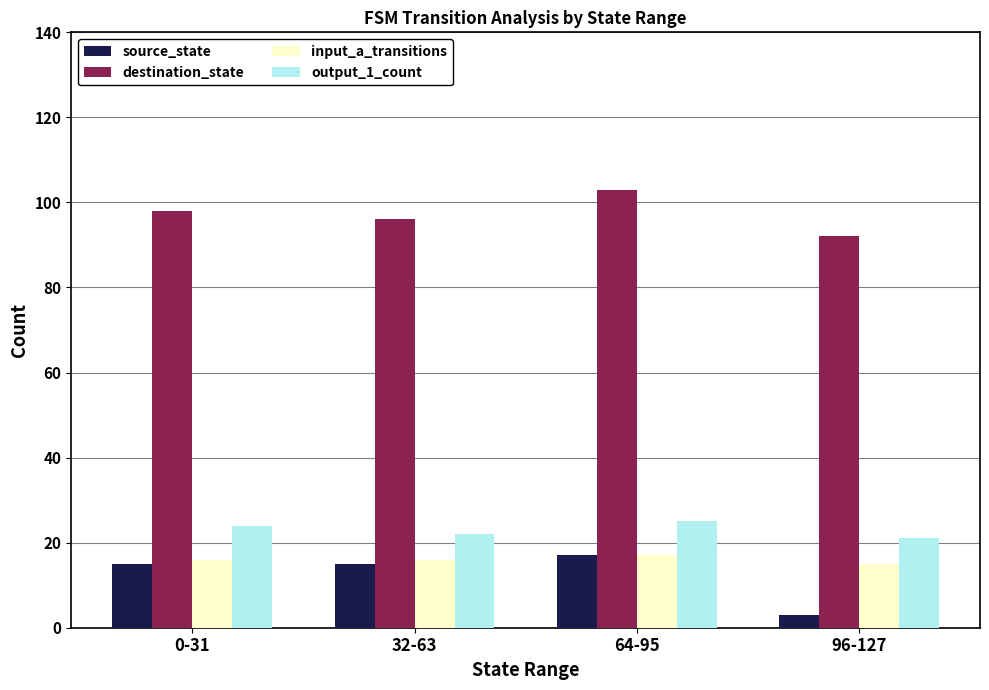

What value does the input_a_transitions series have at 0-31?

16